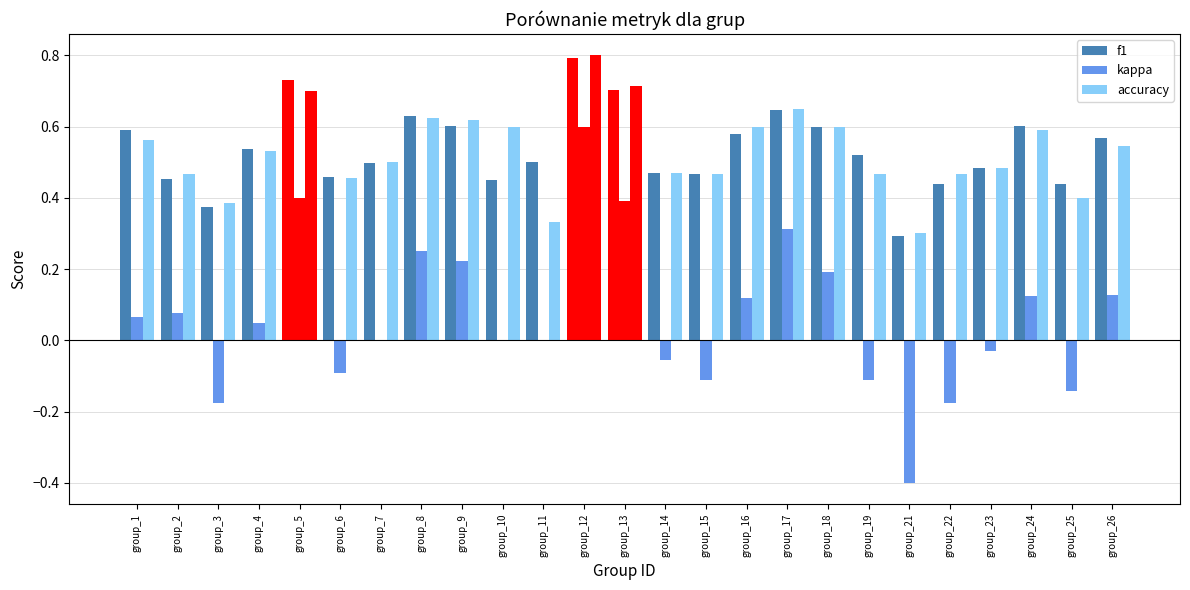

Which has a higher value, group_15 or group_5?

group_5